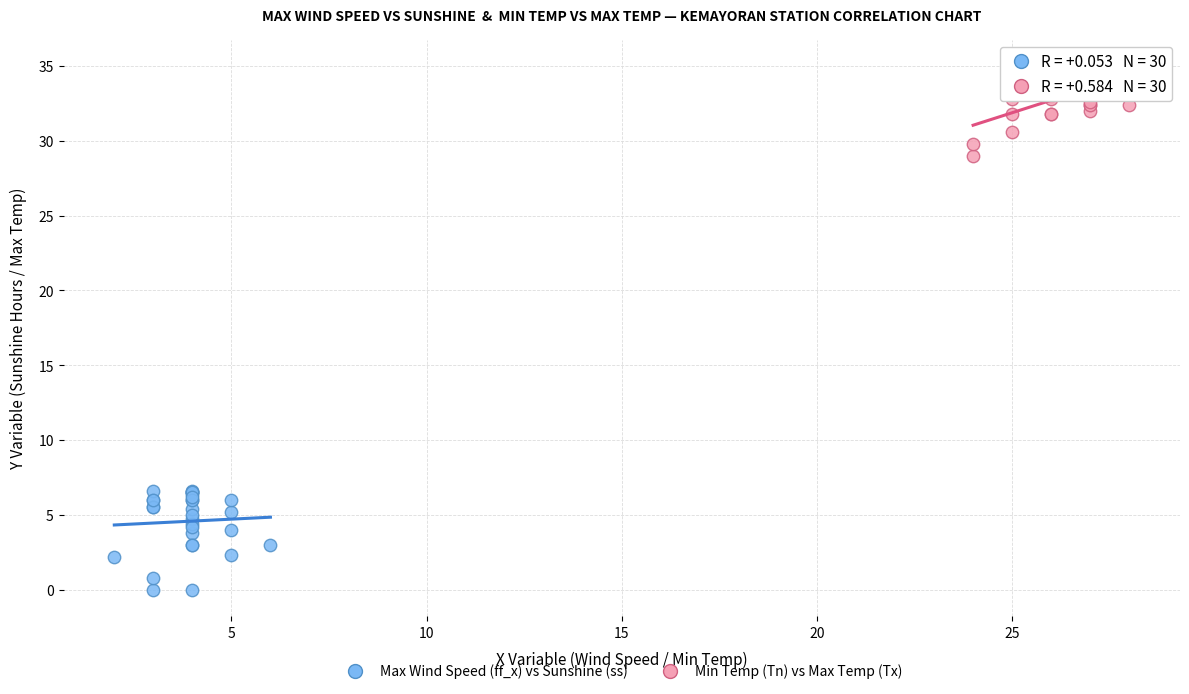

Which series contains the lowest Y value?

Max Wind Speed (ff_x) vs Sunshine (ss)